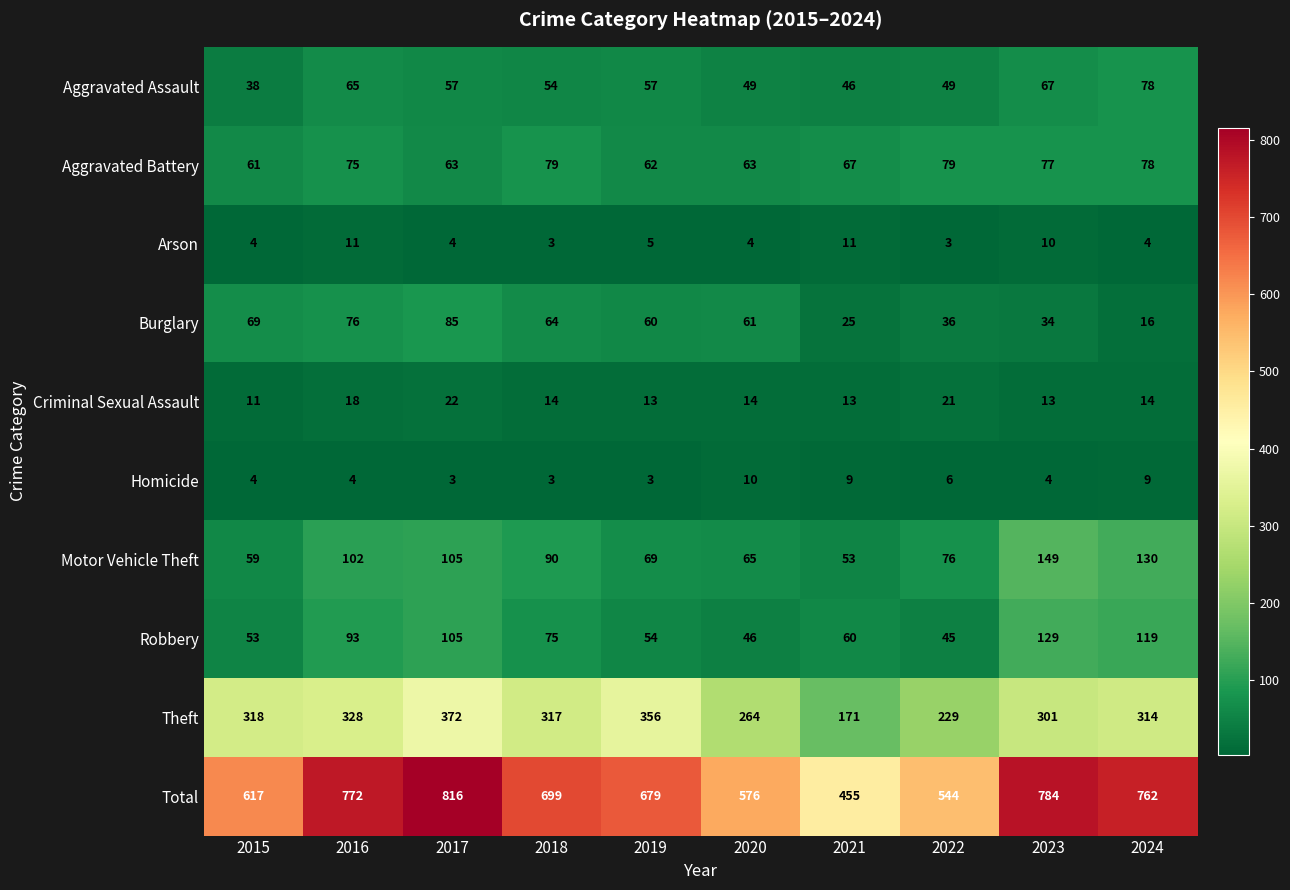

At which category is the sum across all series the highest?

2017